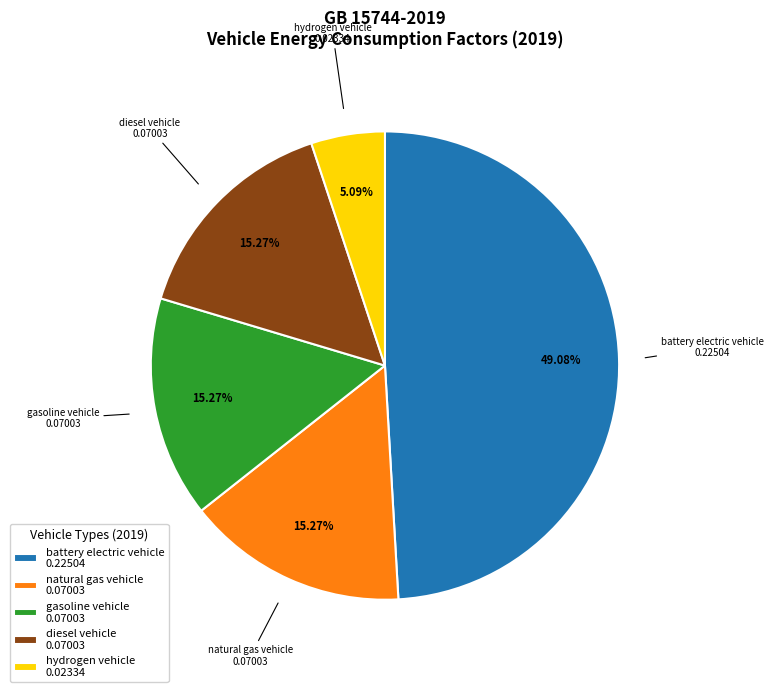

Is there any slice that represents more than half of the pie?

No